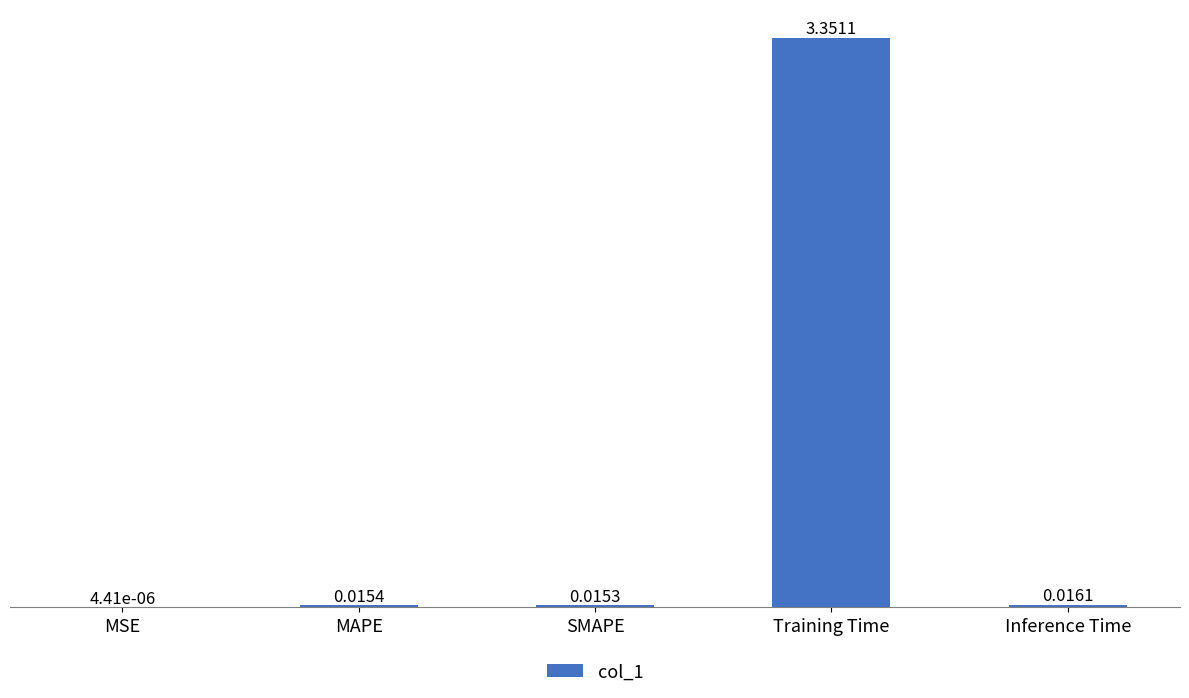

Which category has the highest value across all series?

Training Time